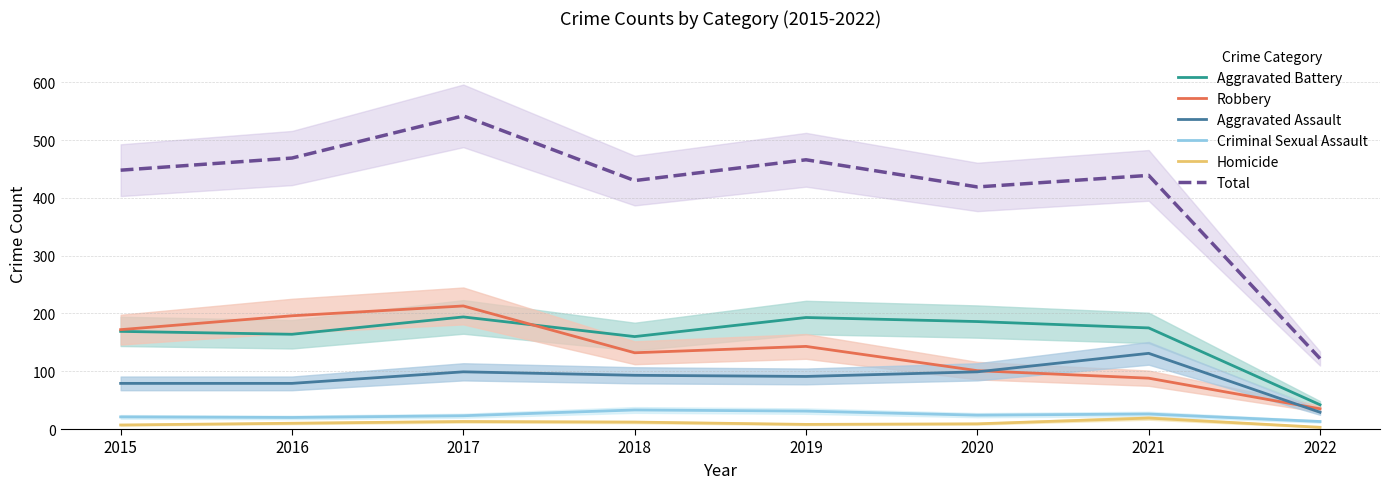

What is the value of the Homicide point at the 6th from the left?

9